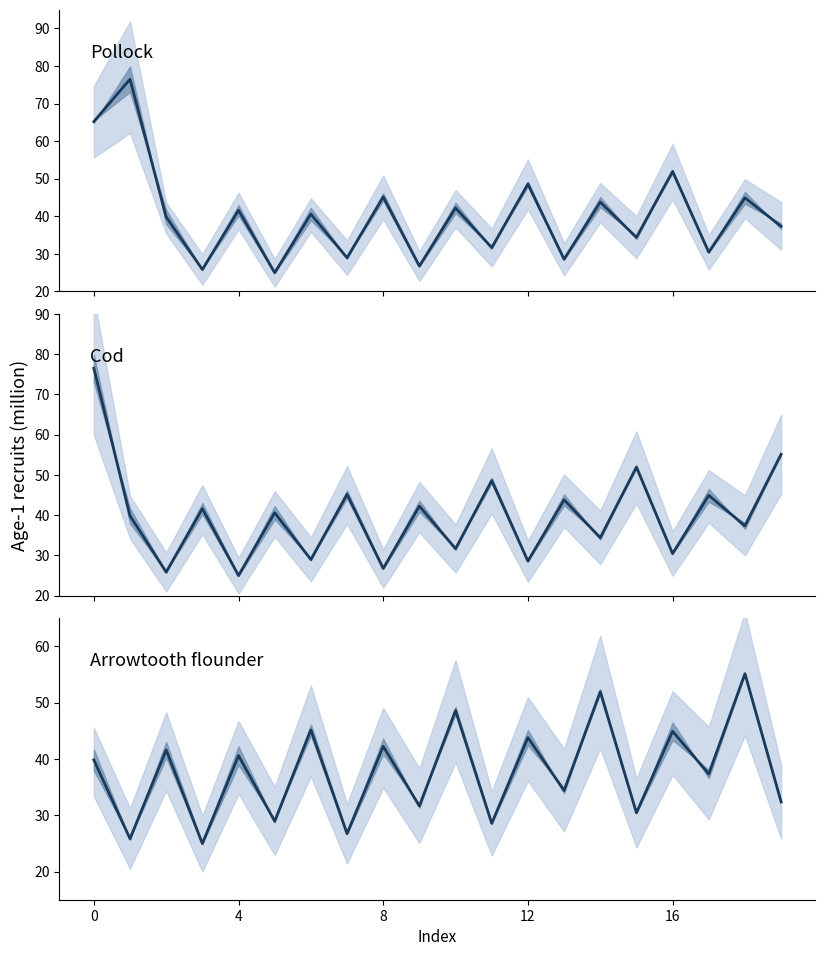

What is the approximate value at 0?

39.8